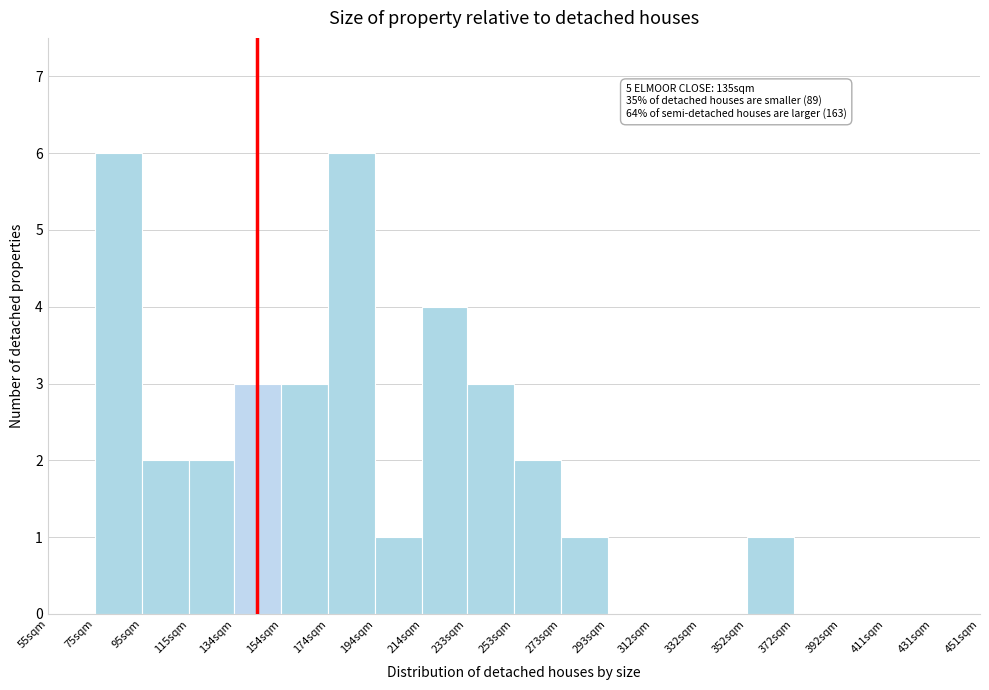

Reading left to right, extract all data points from this chart.

55sqm=0	75sqm=6	95sqm=2	115sqm=2	134sqm=3	154sqm=3	174sqm=6	194sqm=1	214sqm=4	233sqm=3	253sqm=2	273sqm=1	293sqm=0	312sqm=0	332sqm=0	352sqm=1	372sqm=0	392sqm=0	411sqm=0	431sqm=0